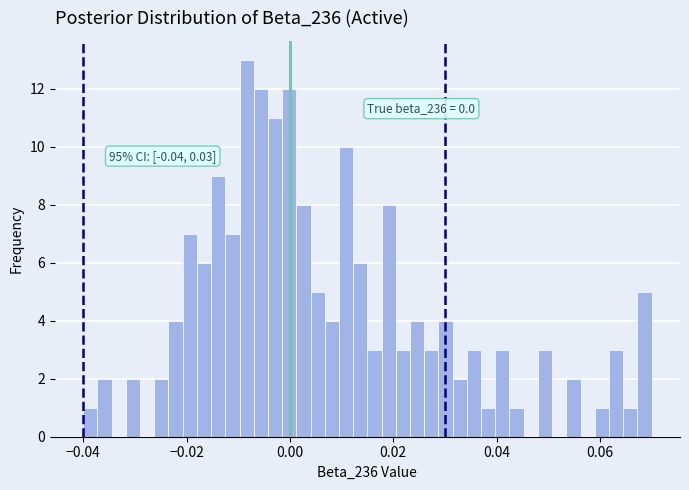

Around what value on the x-axis is the tallest bar? Give the approximate position of its centre, as read against the axis.

-0.008